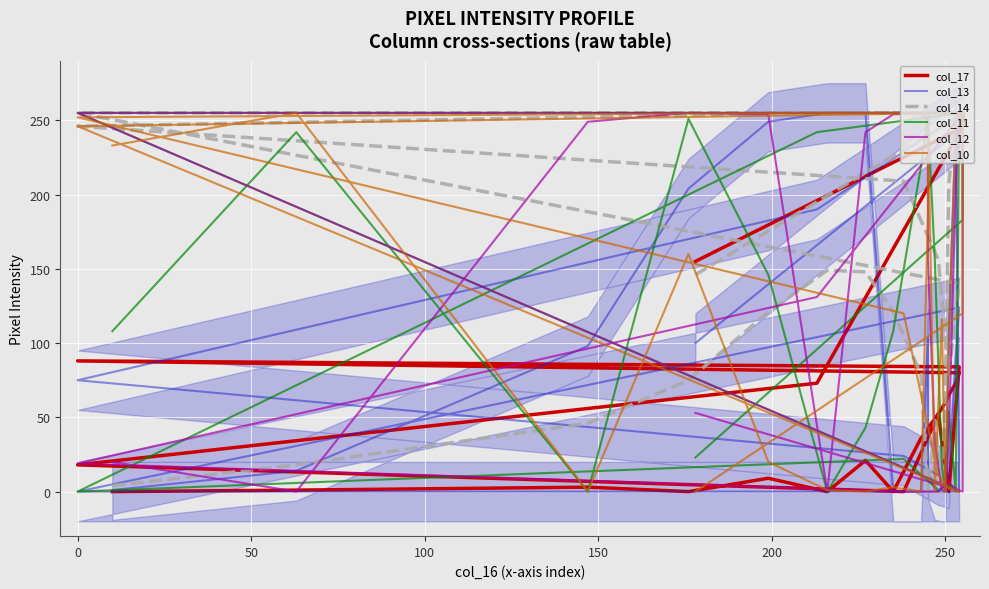

What are all the series names shown in the legend?

col_17, col_13, col_14, col_11, col_12, col_10